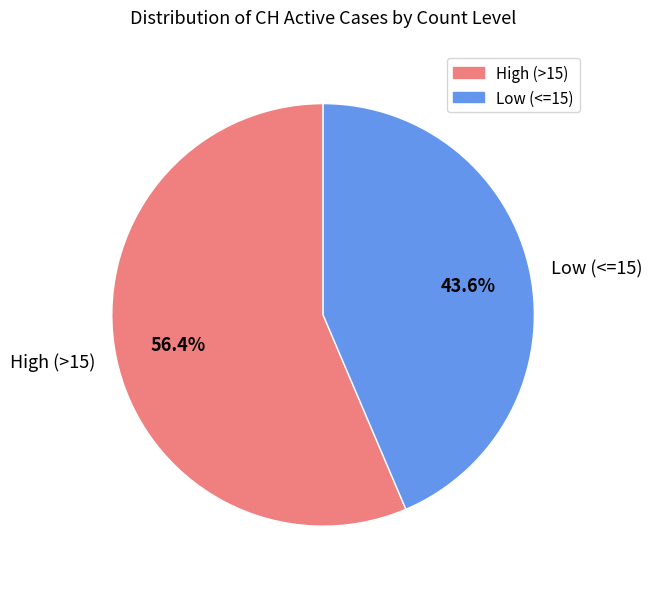

Is the sum of Low (<=15) and High (>15) greater than half?

Yes